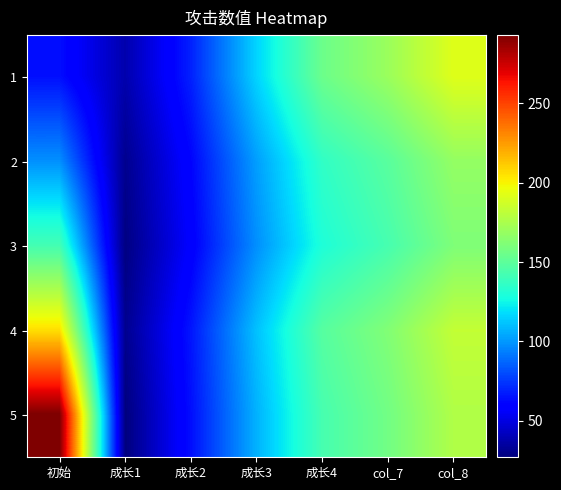

At how many categories does at least one series exceed 97?

5